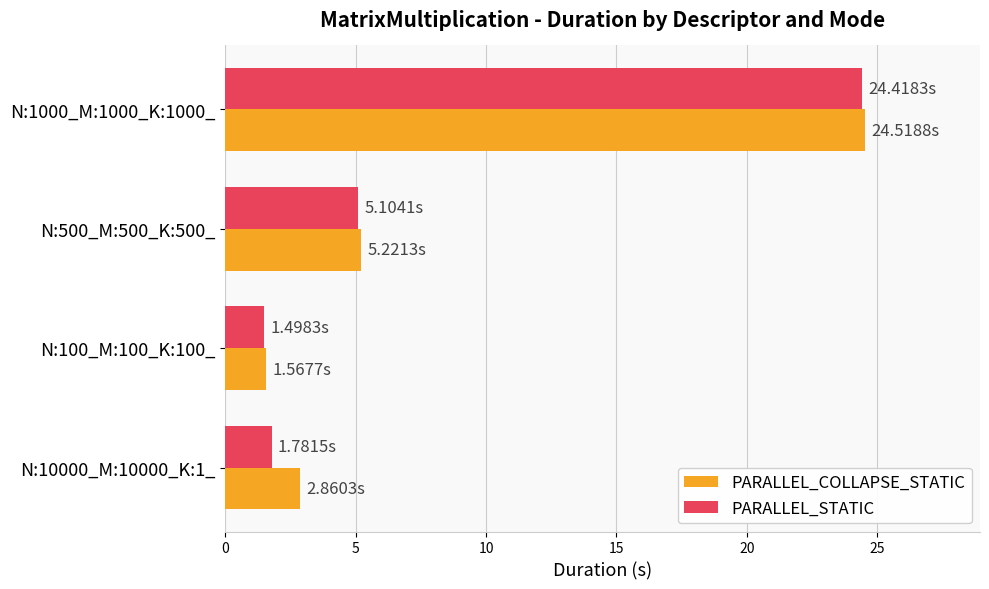

Count the number of categories in the chart.

4